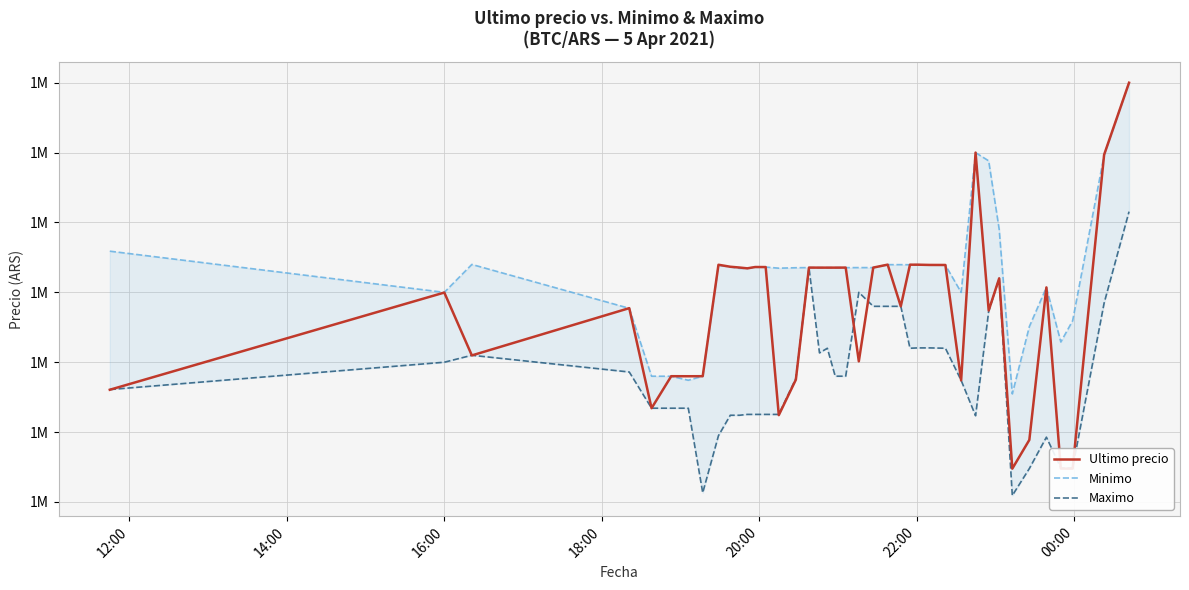

Is the value of Maximo at 18:00 greater than the value of Minimo at 29?

No